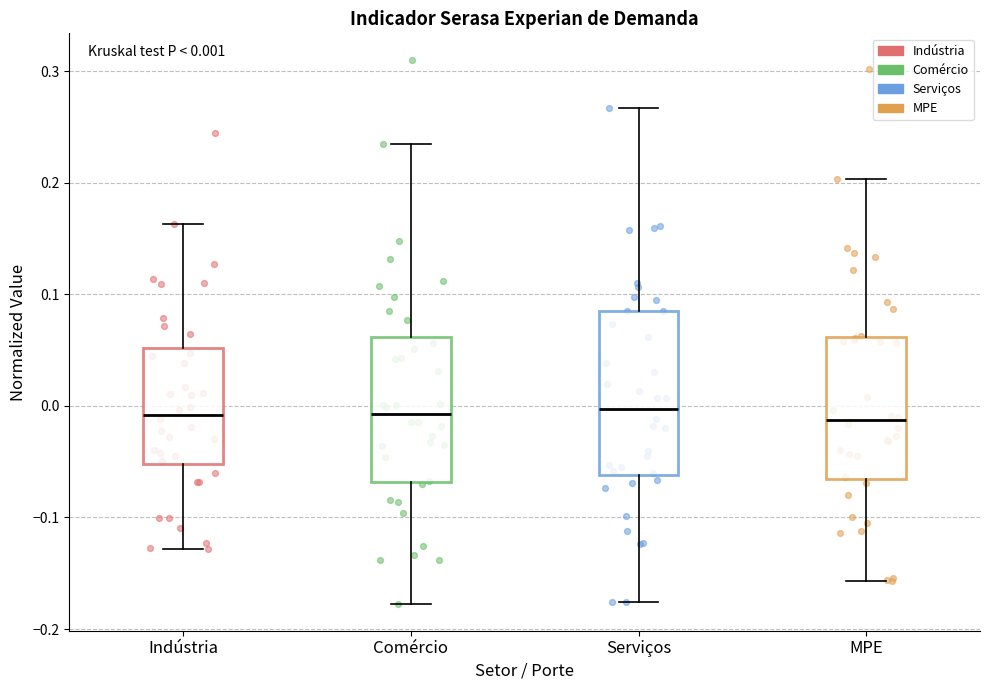

Comparing the boxes themselves (not the whiskers), which one is the tallest?

Serviços